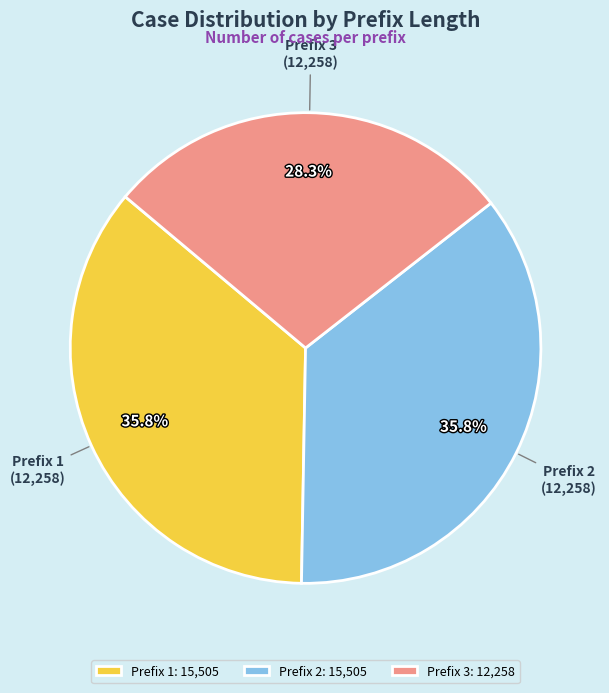

What percentage do Prefix 3 and Prefix 1 together represent?

64.2%